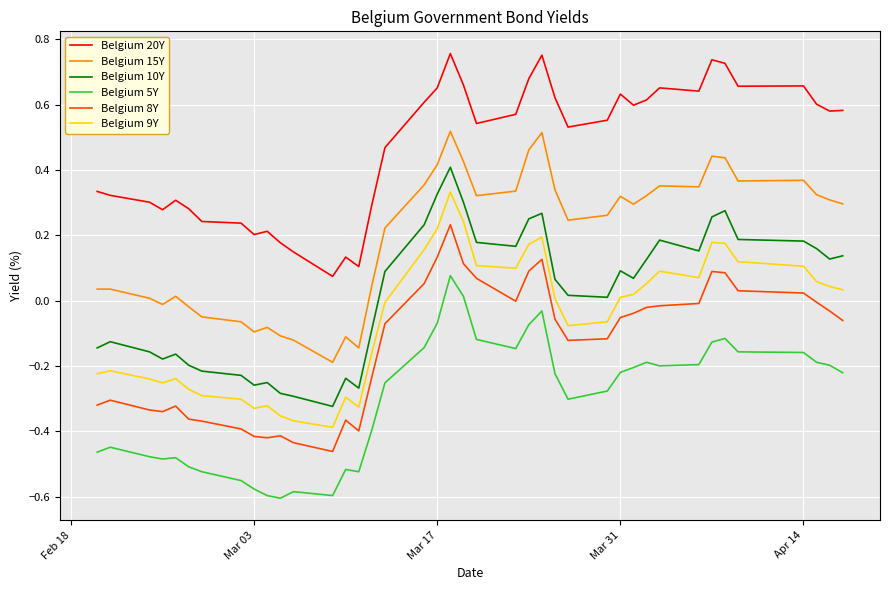

True or false: Belgium 9Y and Belgium 15Y intersect in this chart.

False